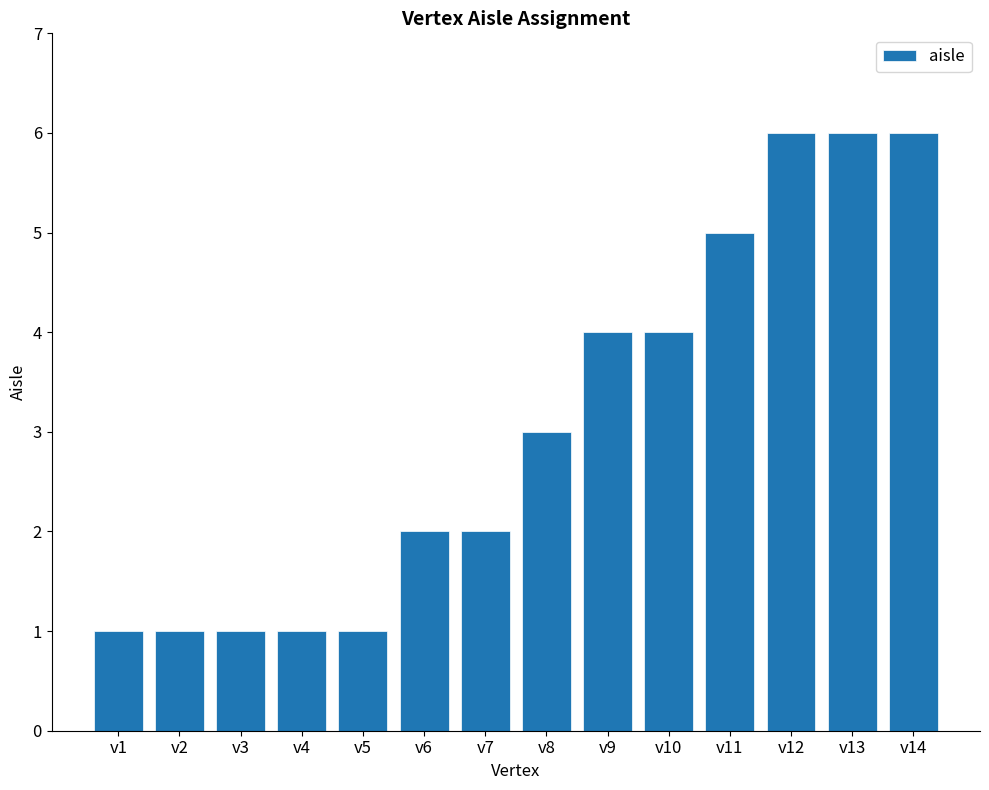

What is the maximum value shown in the chart?

6